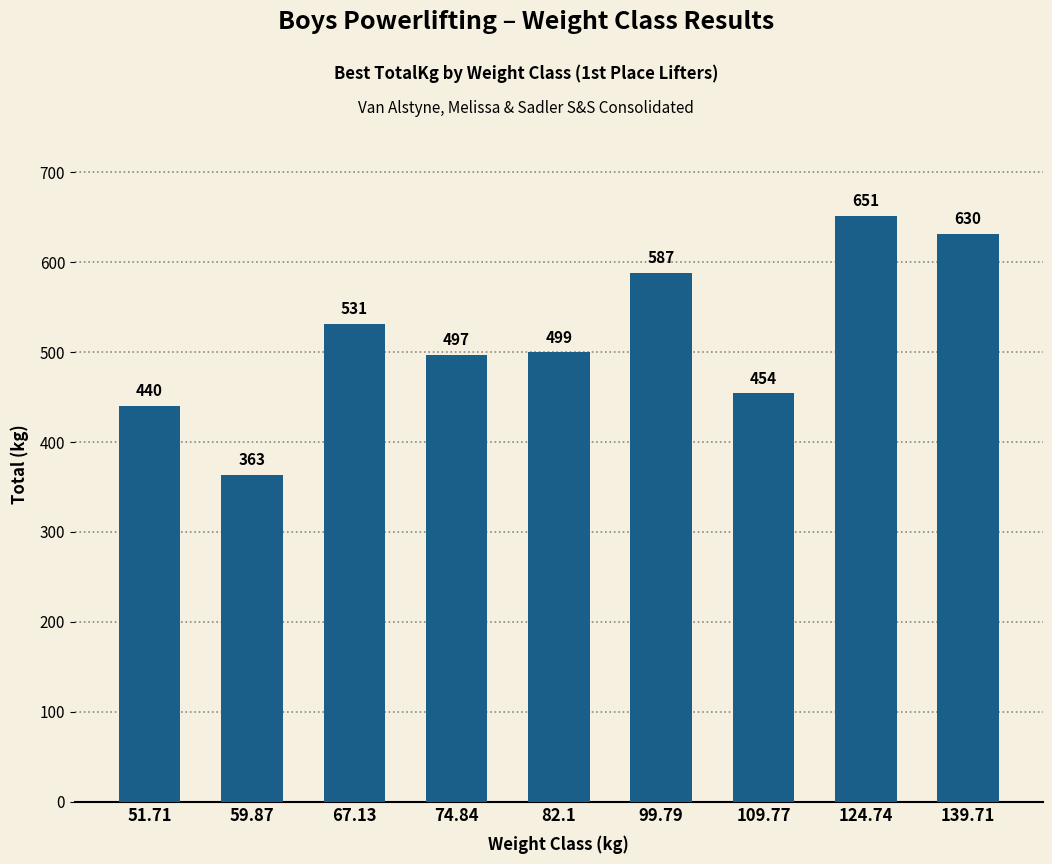

What is the difference between the maximum and second lowest values?

210.9